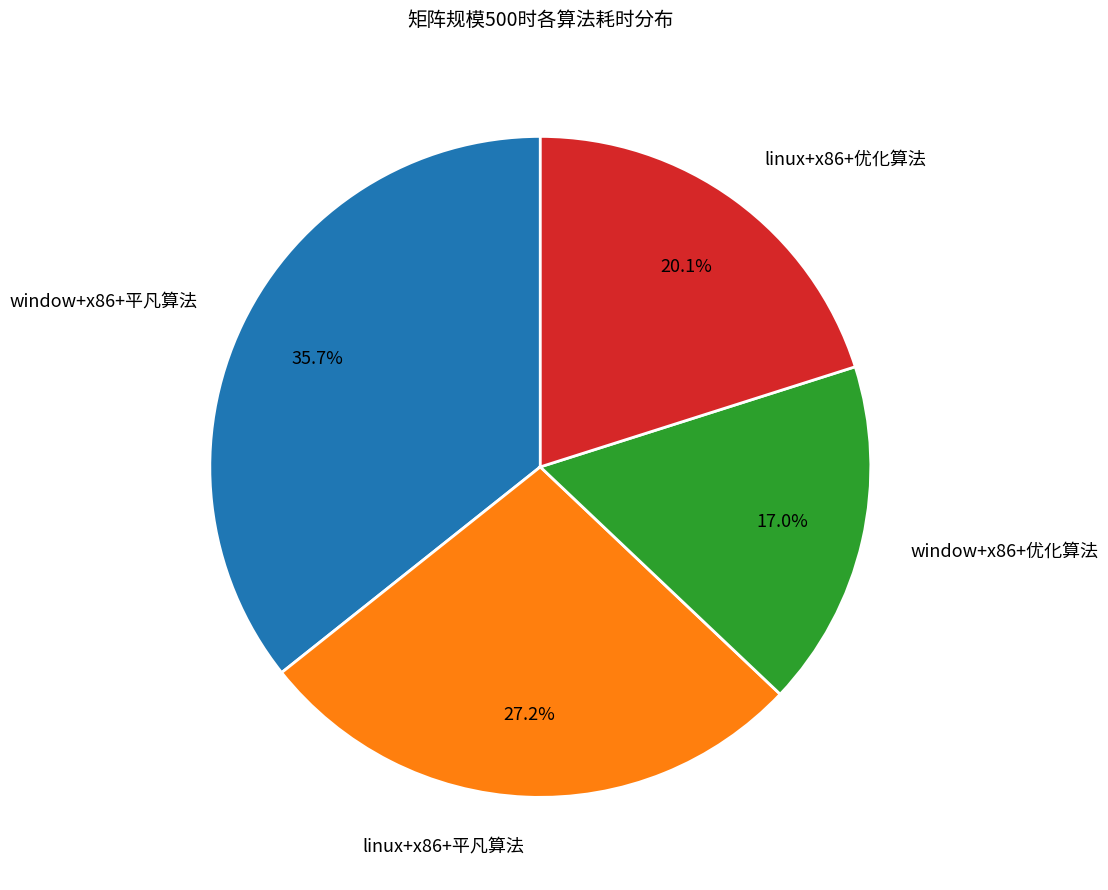

To the nearest percent, what is the difference between the linux+x86+平凡算法 and window+x86+优化算法 slice percentages?

10%